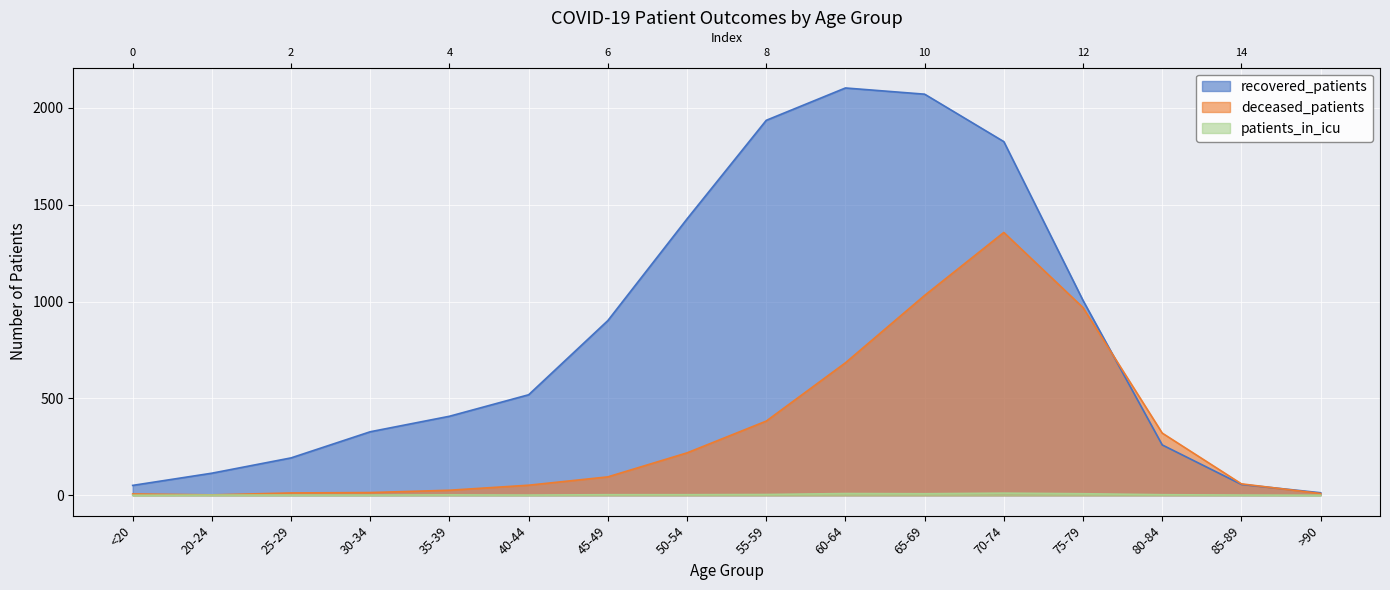

What is the total value across all series at 60-64?

2796